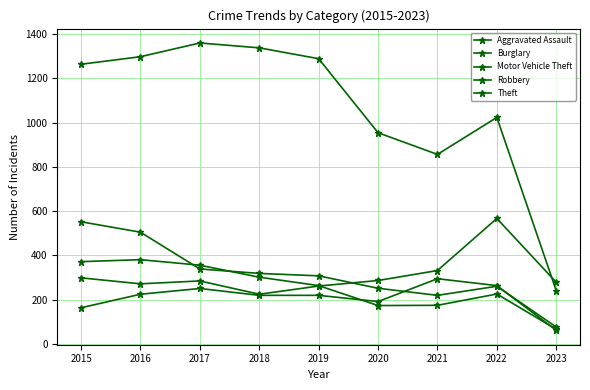

True or false: Motor Vehicle Theft has a value of 225 at 2018.

True